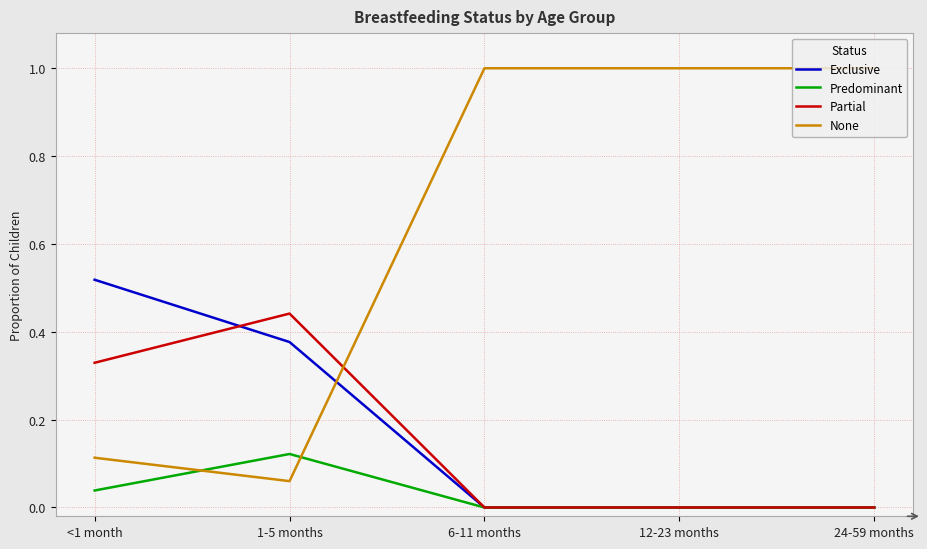

Which series has the widest spread of values?

None